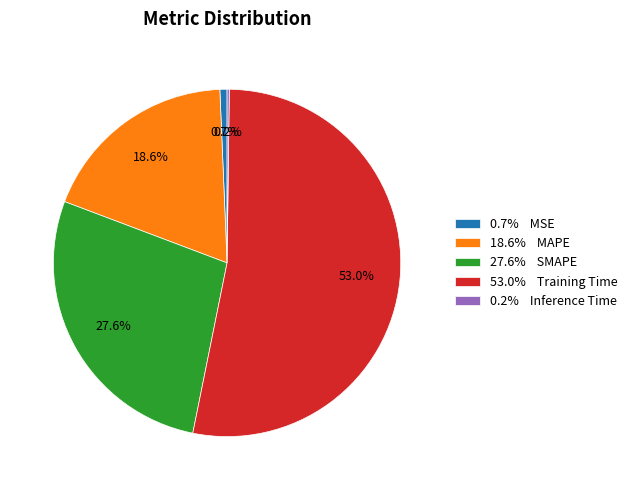

Combined, what portion of the pie is 27.6% SMAPE and 53.0% Training Time?

80.5%